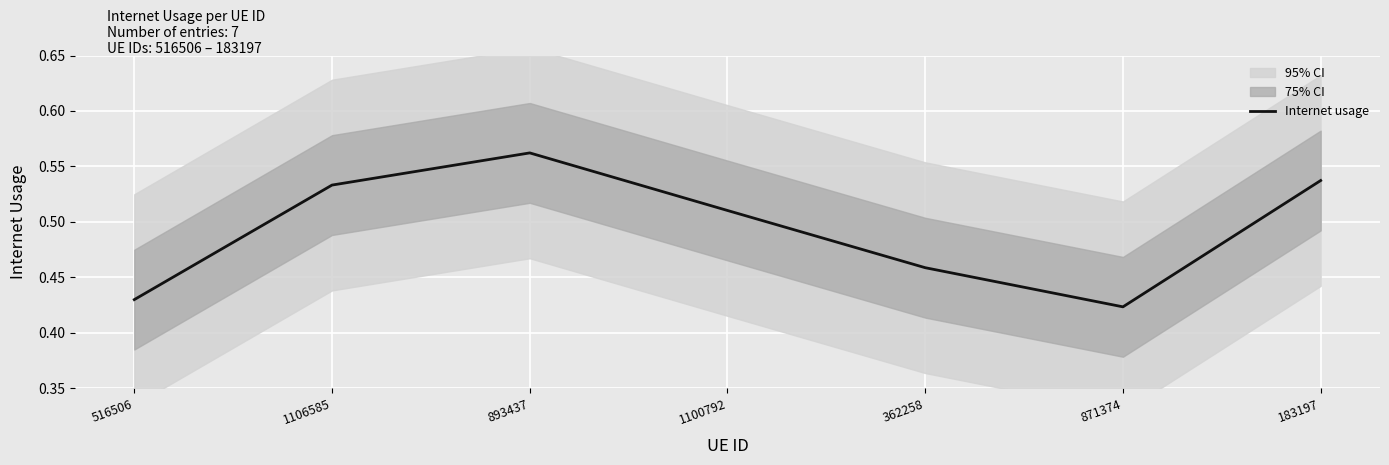

What is the label of the 1st point from the right?

183197